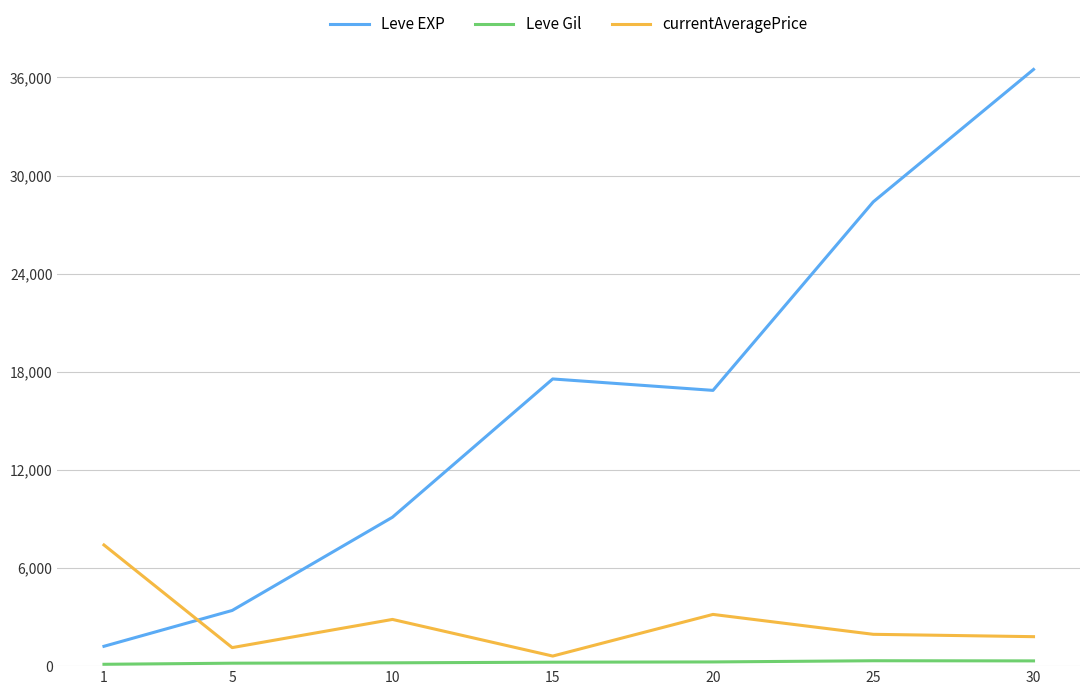

After their last crossing, which series has the higher values: Leve EXP or currentAveragePrice?

Leve EXP